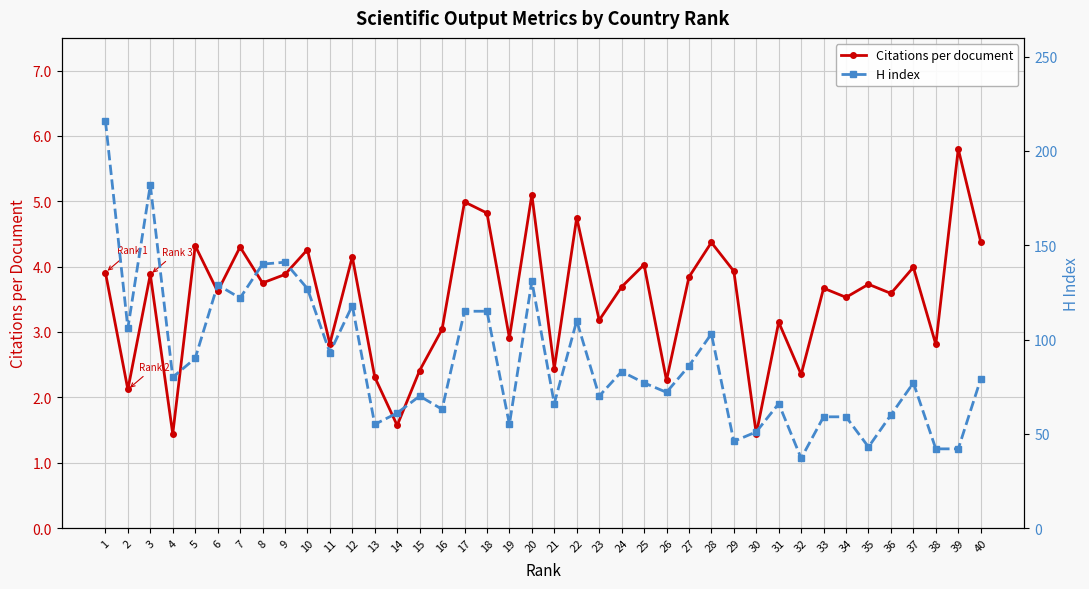

What are all the series names shown in the legend?

Citations per document, H index